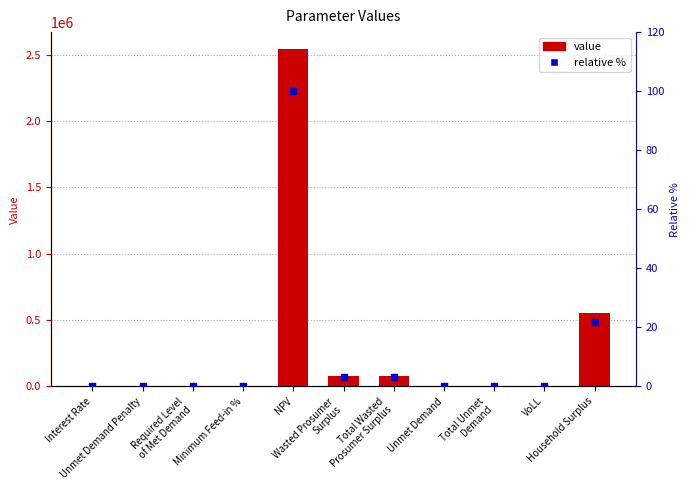

Is the value of value at Household Surplus greater than the value of relative % at NPV?

Yes